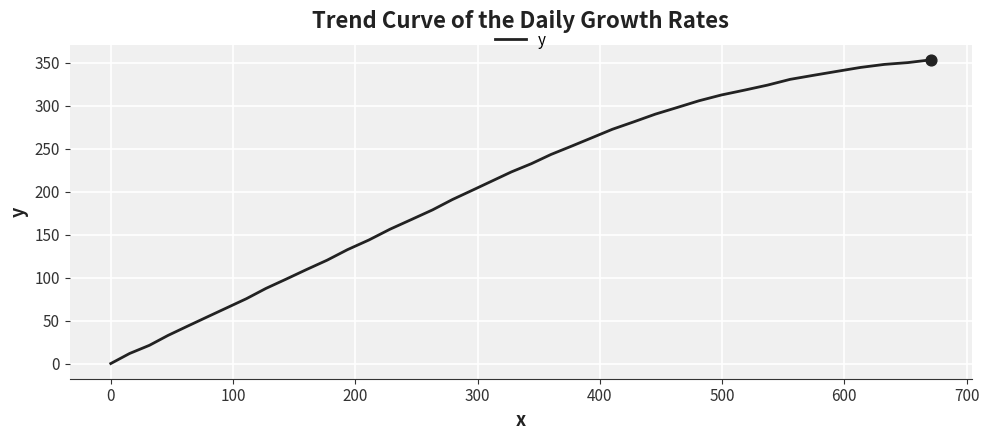

What is the maximum value shown in the chart?

353.4